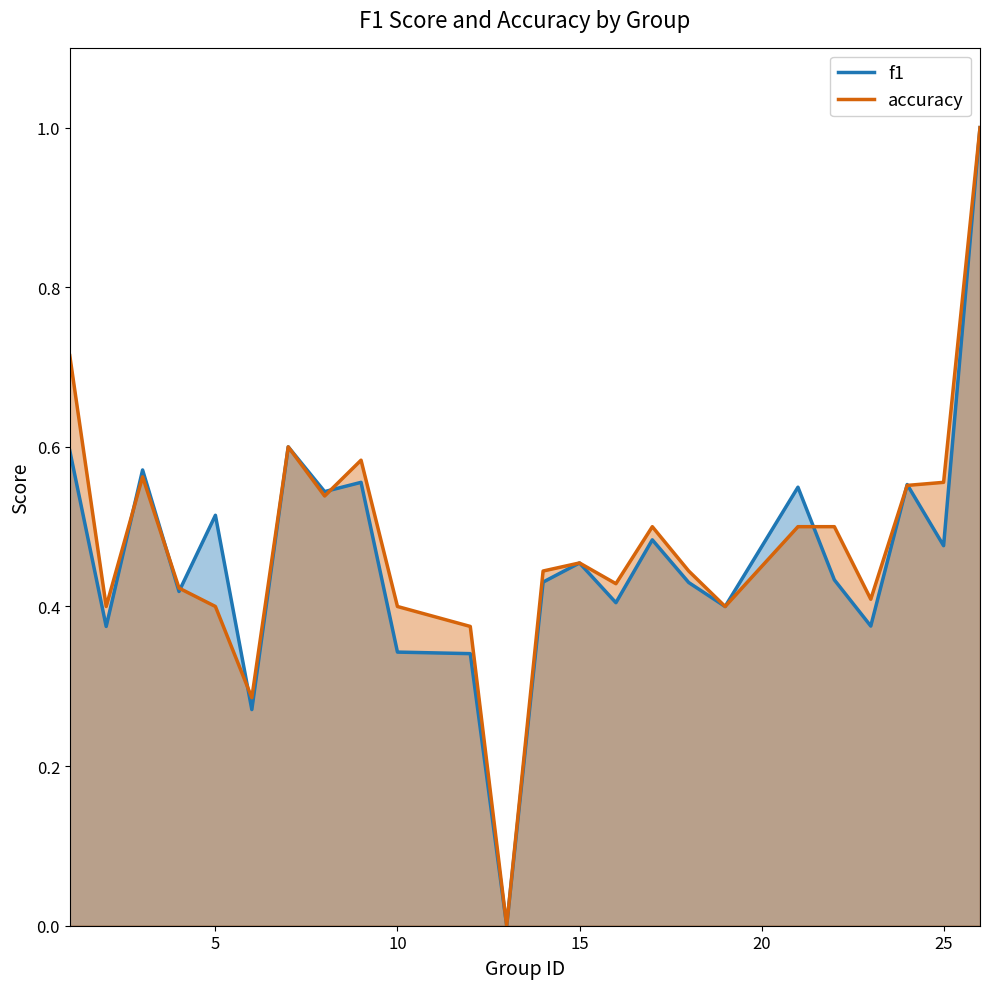

Does the chart have visible grid lines?

No